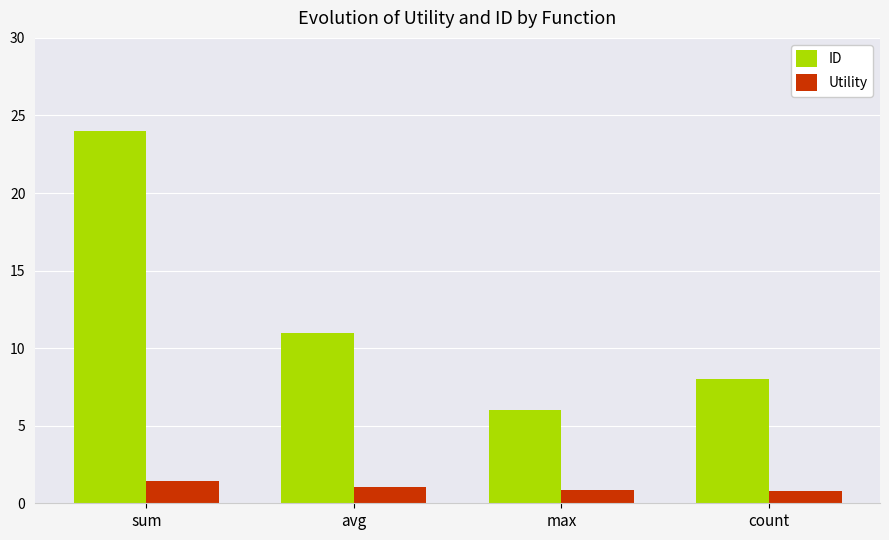

How many Utility values are between 0 and 1?

2